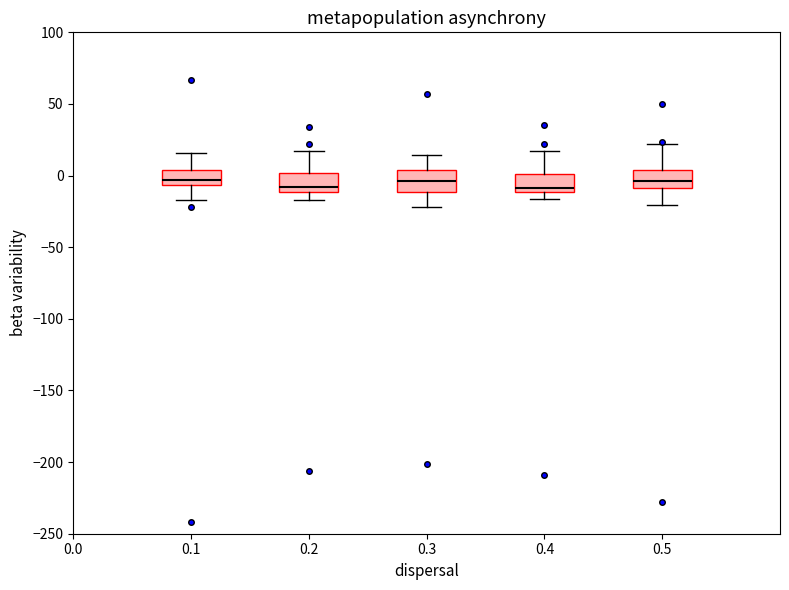

Where is the lower edge of the box at x = 0.1 on the y-axis? The values are not printed on the chart, so give them approximately, as read against the axis.

-5